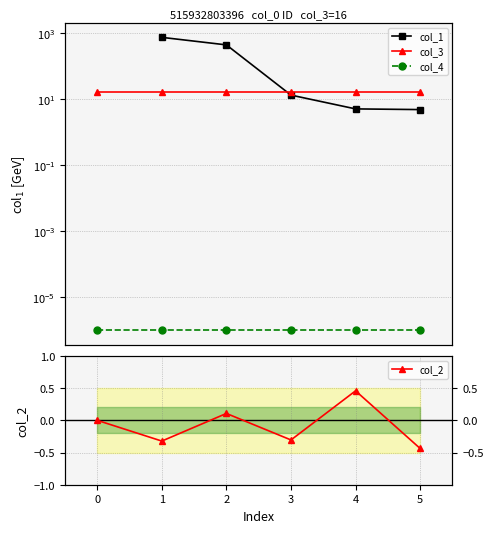

Is the value of col_4 at 0 greater than the value of col_3 at 4?

No